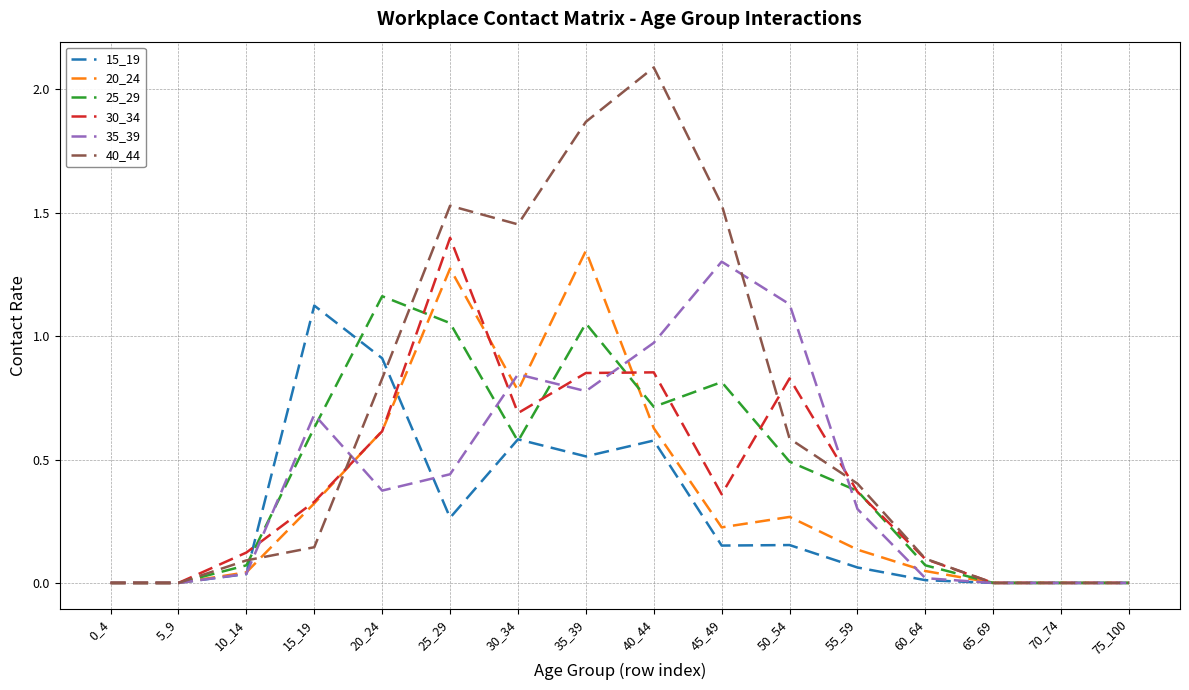

The value of 25_29 at 25_29 is 0.2. True or false?

False